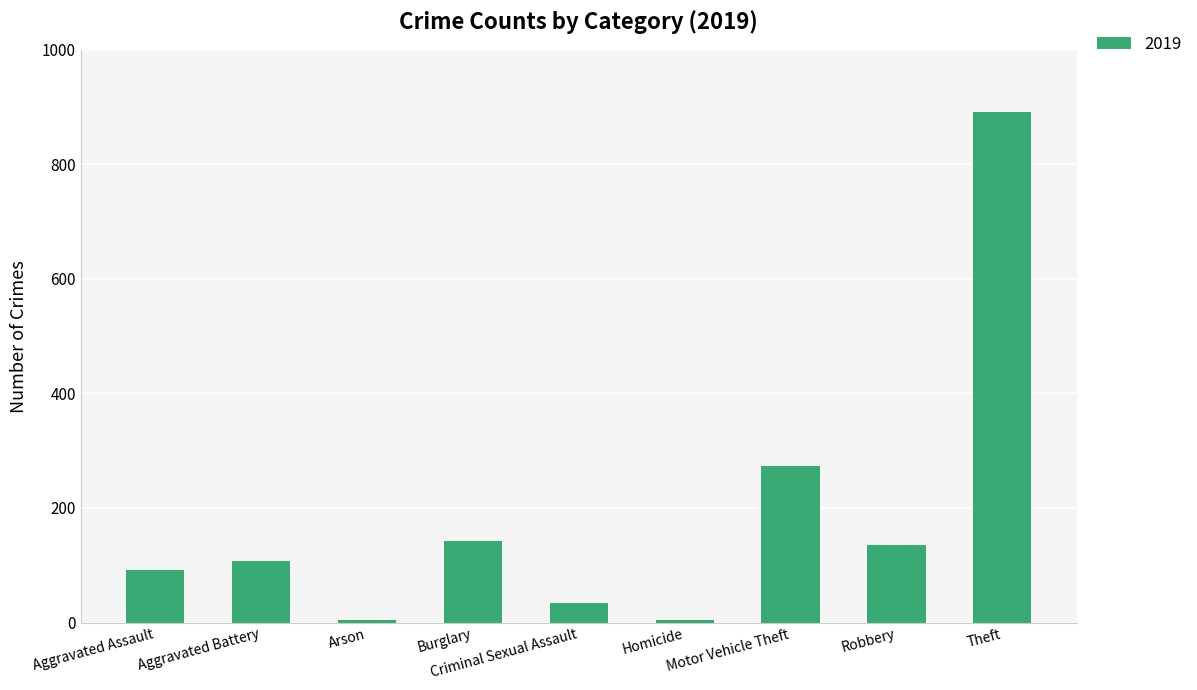

What is the maximum value shown in the chart?

891